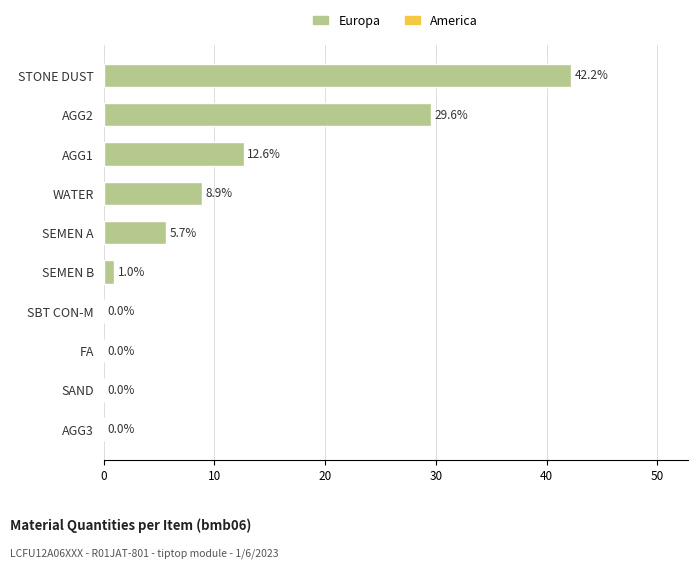

Between AGG2 and AGG1, which is larger?

AGG2